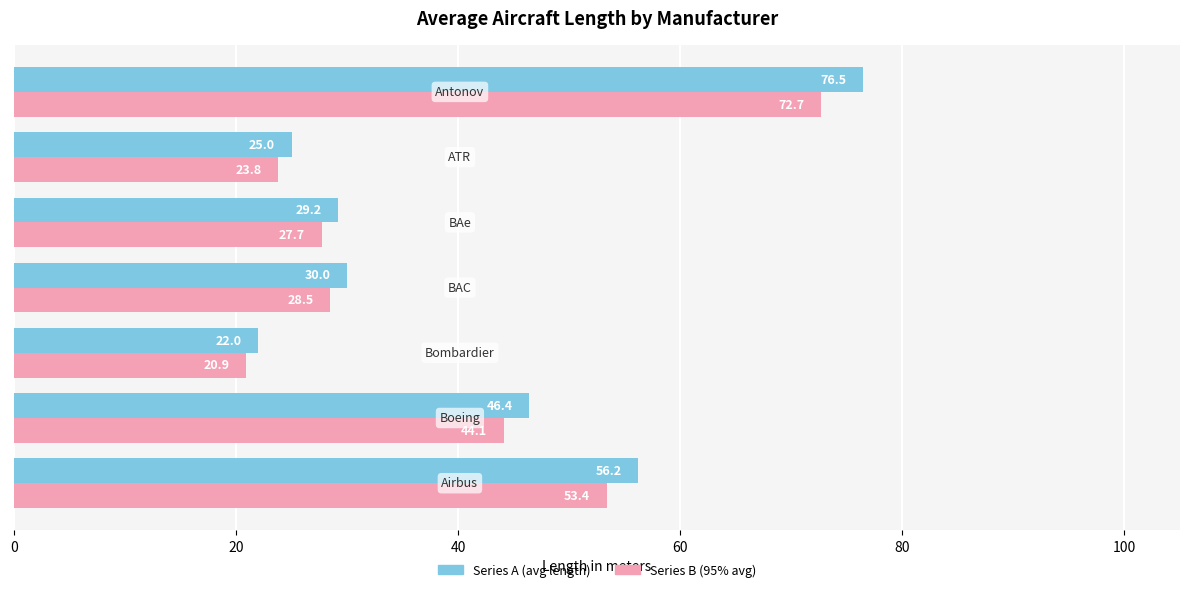

What is the smallest value displayed?

20.9